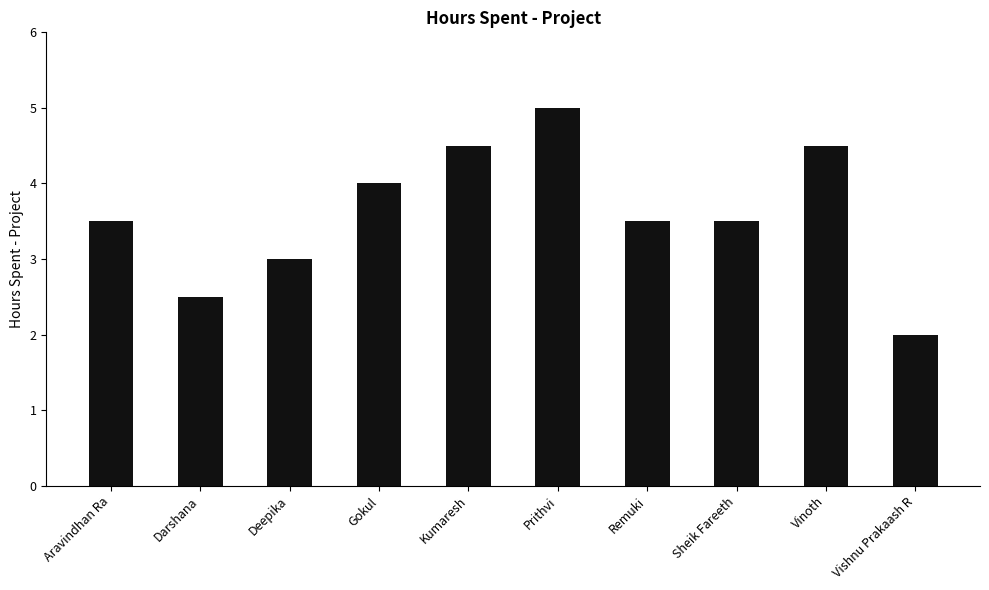

What is the minimum value shown in the chart?

2.0